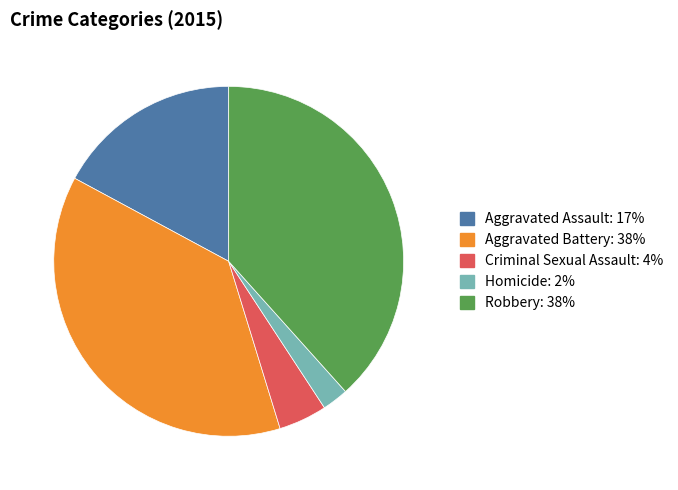

Which category has the smallest portion of the pie?

Homicide